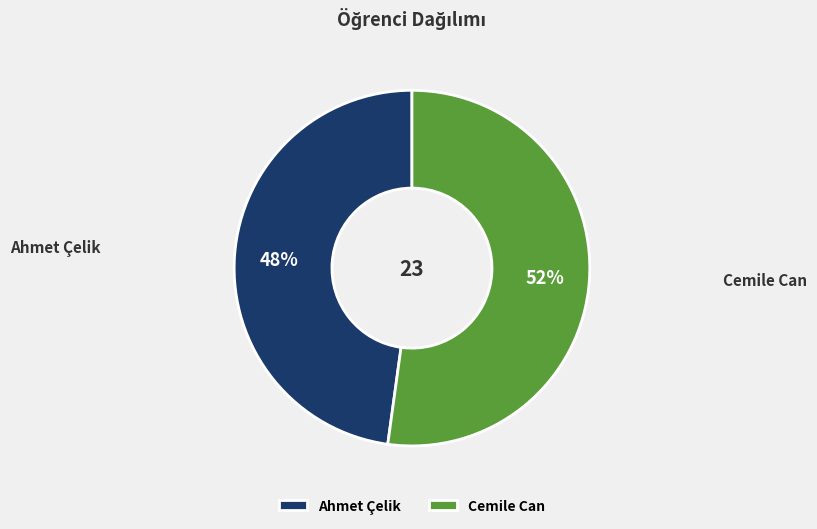

Is there any slice that represents more than half of the pie?

Yes